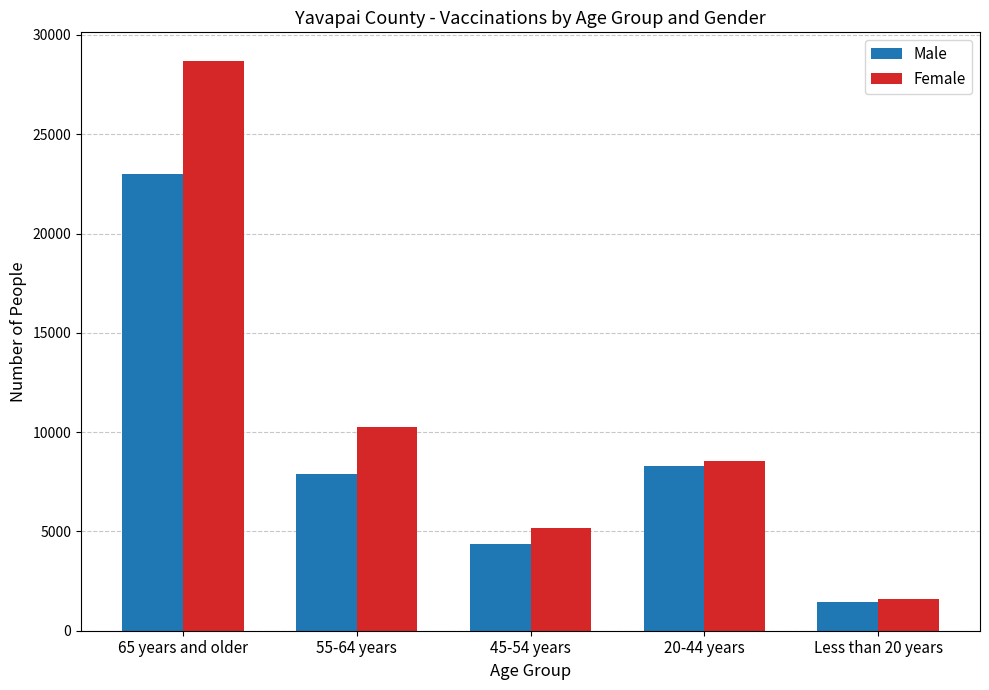

Which series changed the most between 45-54 years and Less than 20 years?

Female